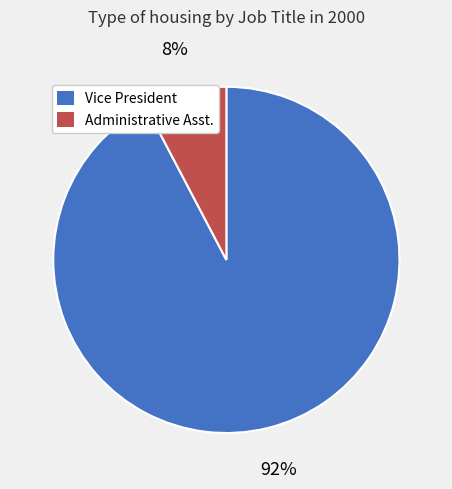

How many slices are in this pie chart?

2